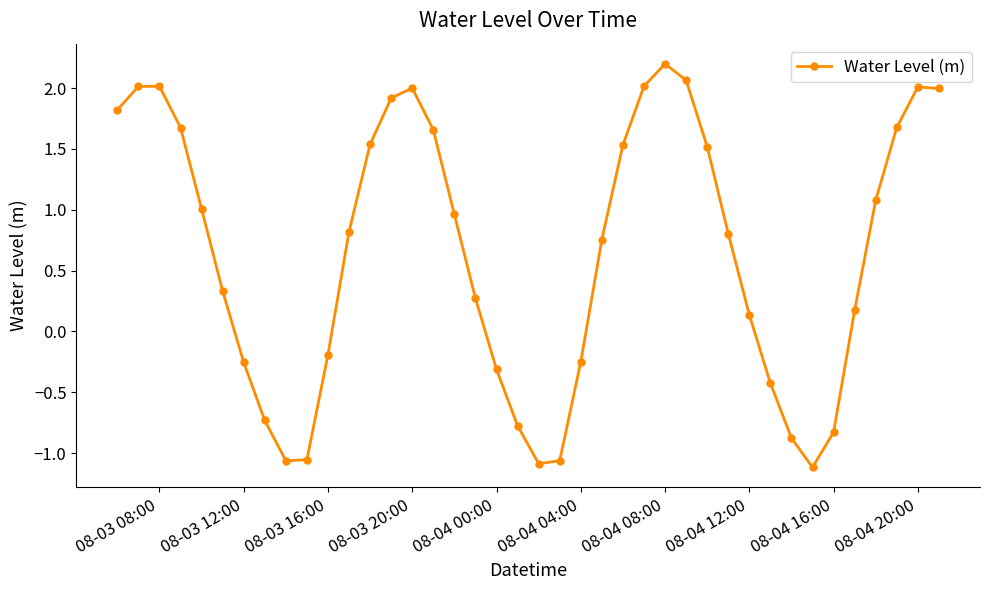

What is the greatest value displayed?

2.2